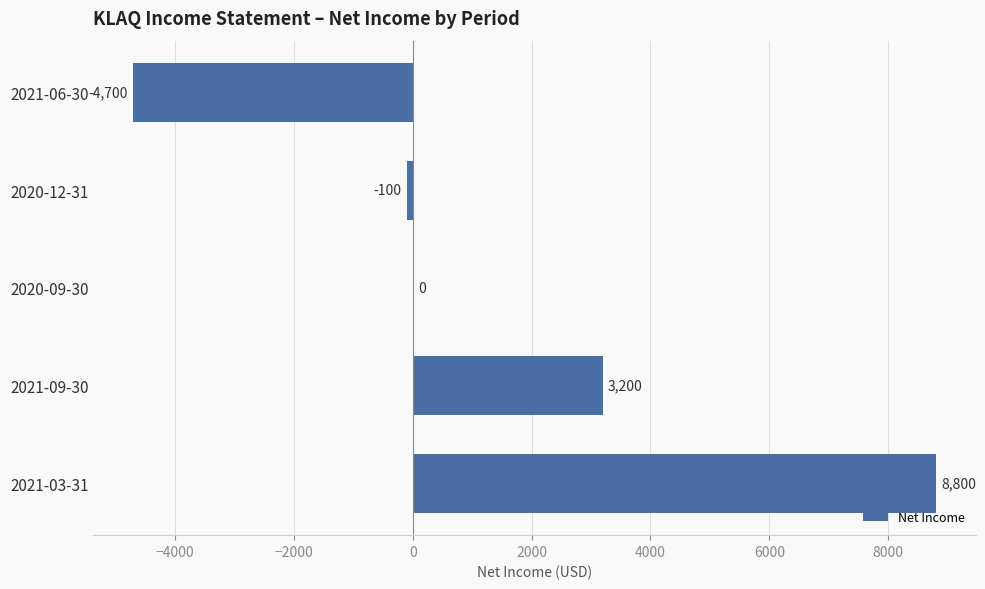

What is the change in value from 2021-09-30 to 2020-09-30?

-3200